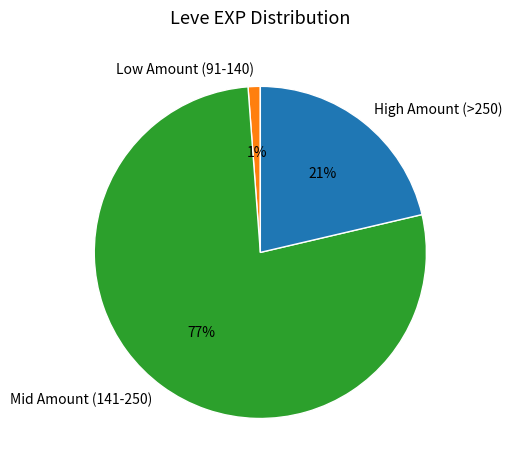

Does any single category account for the majority?

Yes